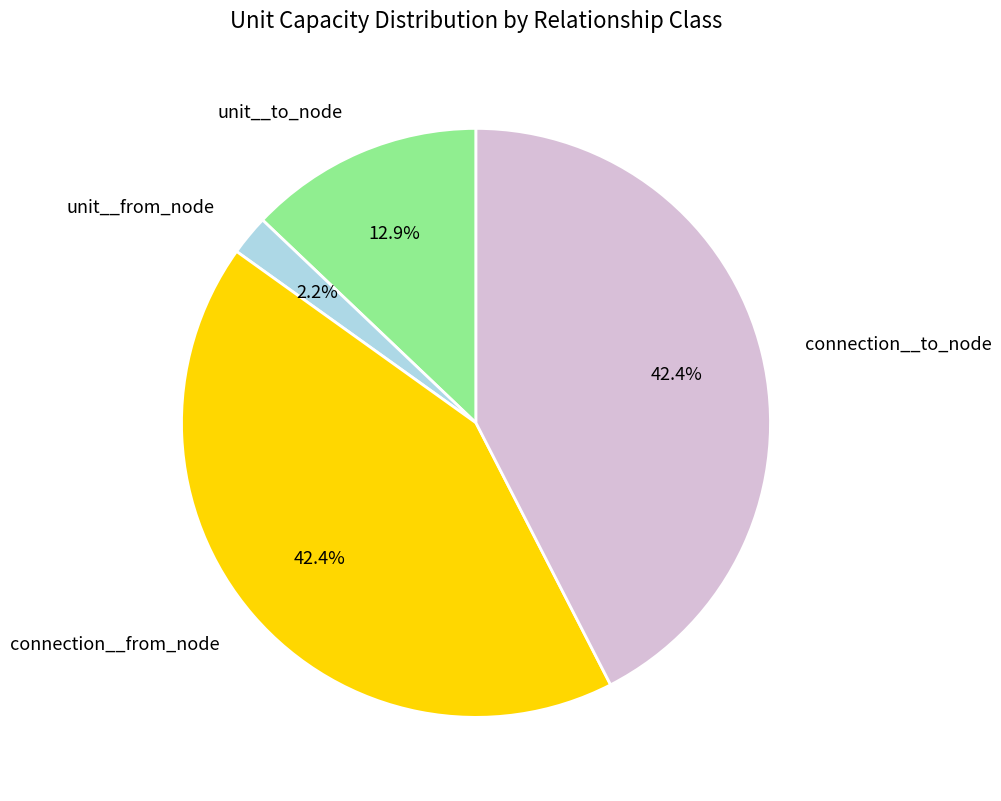

To the nearest percent, what is the difference between the unit__to_node and connection__from_node slice percentages?

30%